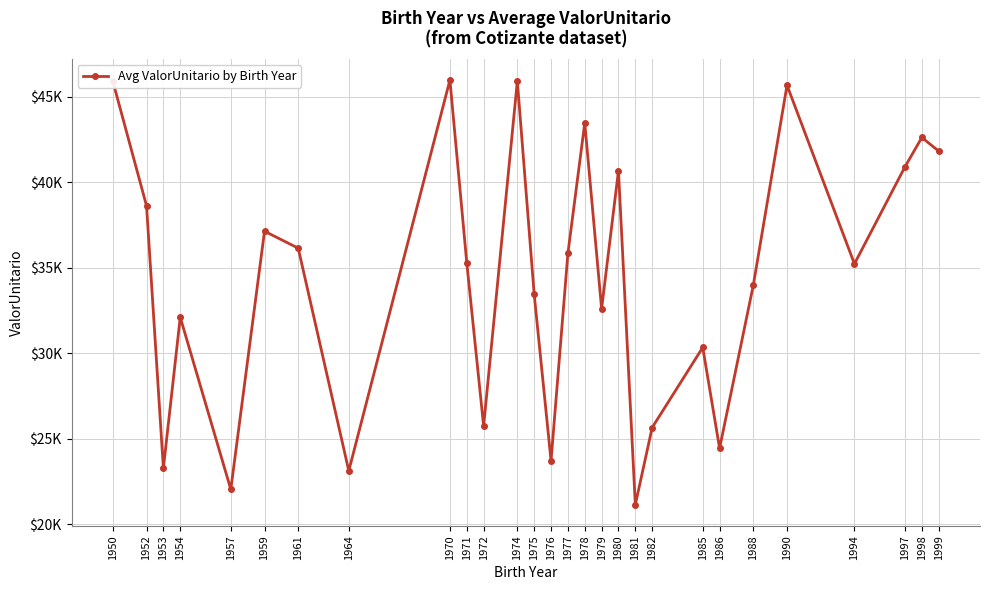

Rank the categories by value from highest to lowest.

1970, 1974, 1950, 1990, 1978, 1998, 1999, 1997, 1980, 1952, 1959, 1961, 1977, 1971, 1994, 1988, 1975, 1979, 1954, 1985, 1972, 1982, 1986, 1976, 1953, 1964, 1957, 1981